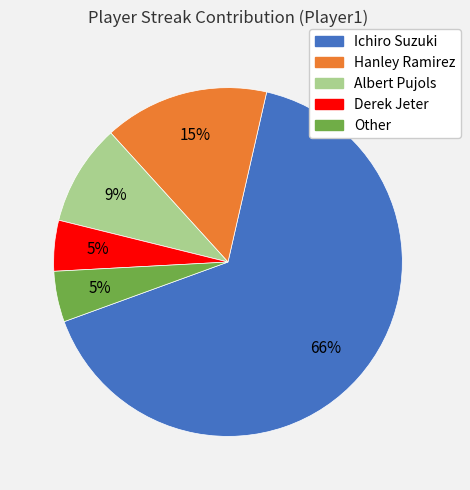

To the nearest percent, what portion does Albert Pujols represent?

9%